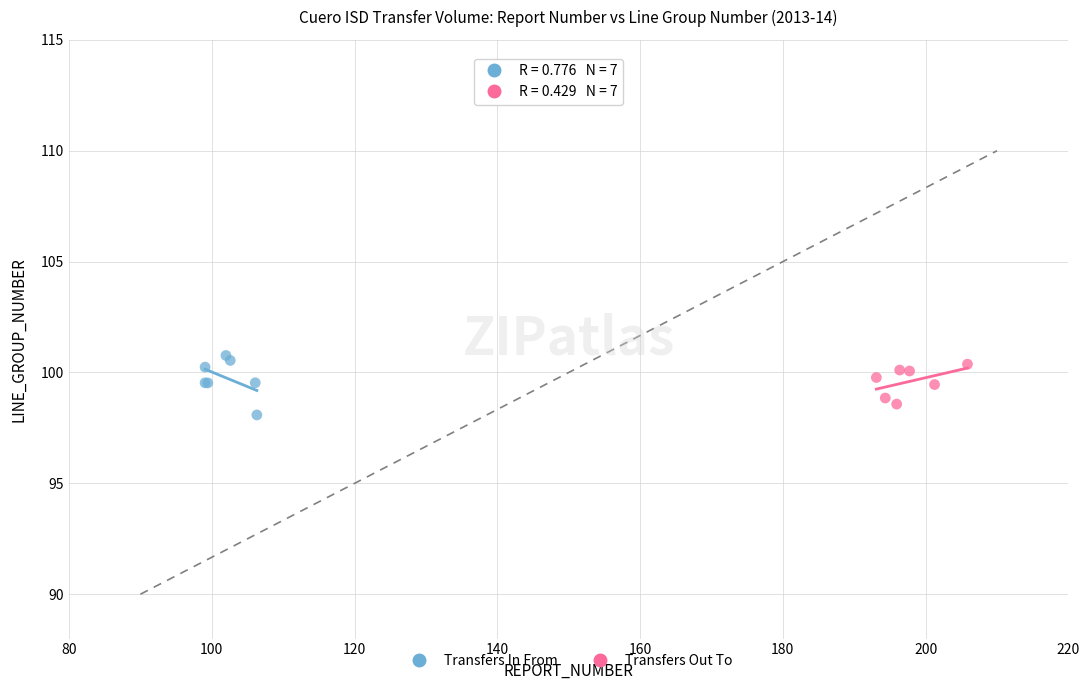

What are all the series names shown in the legend?

Transfers In From, Transfers Out To